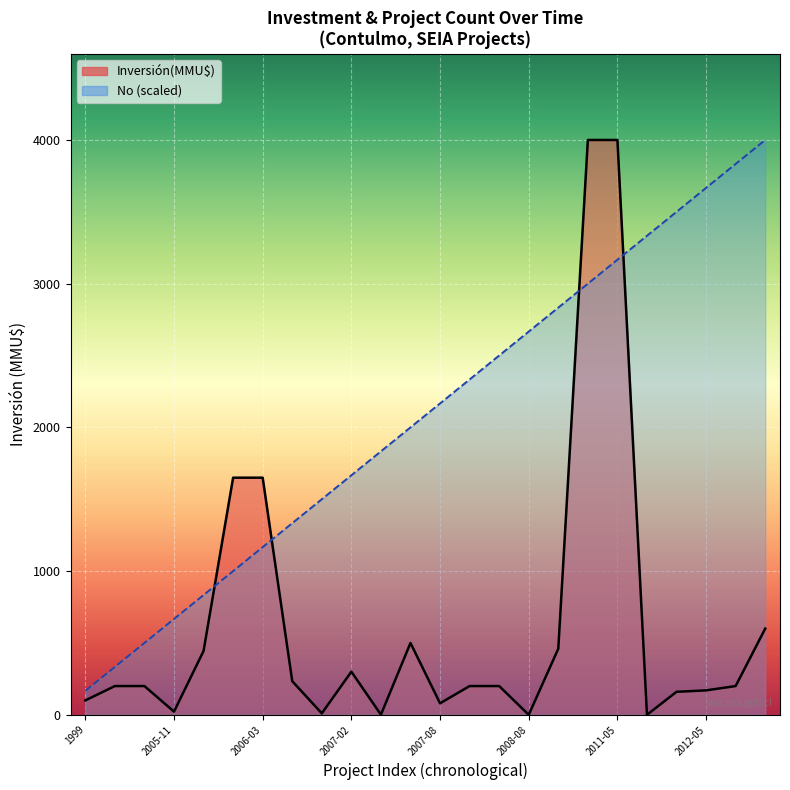

What is the label of the 7th point from the left?

2006-03